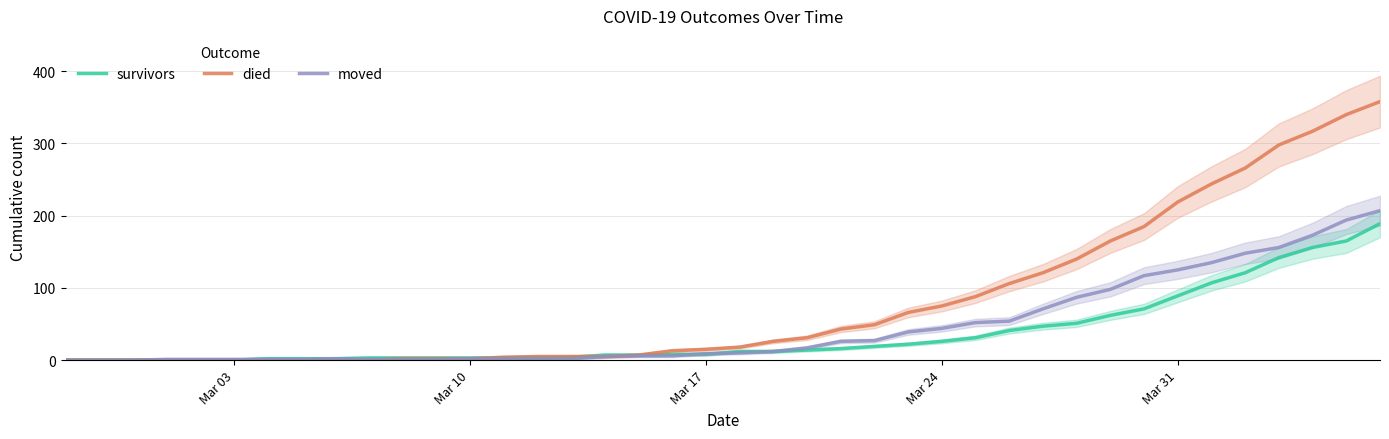

How many values in the died series are below 18?

20